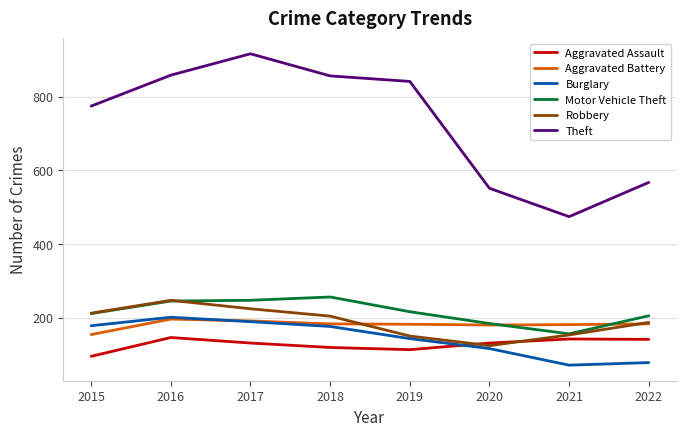

The Robbery series shows 153 at 2021. True or false?

True